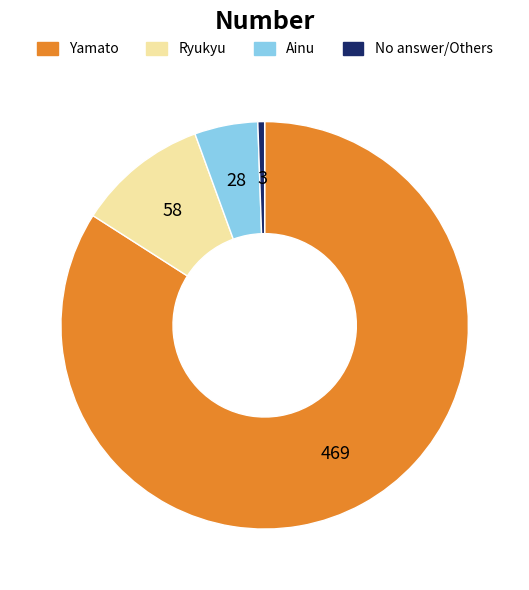

Is there any slice that represents more than half of the pie?

Yes